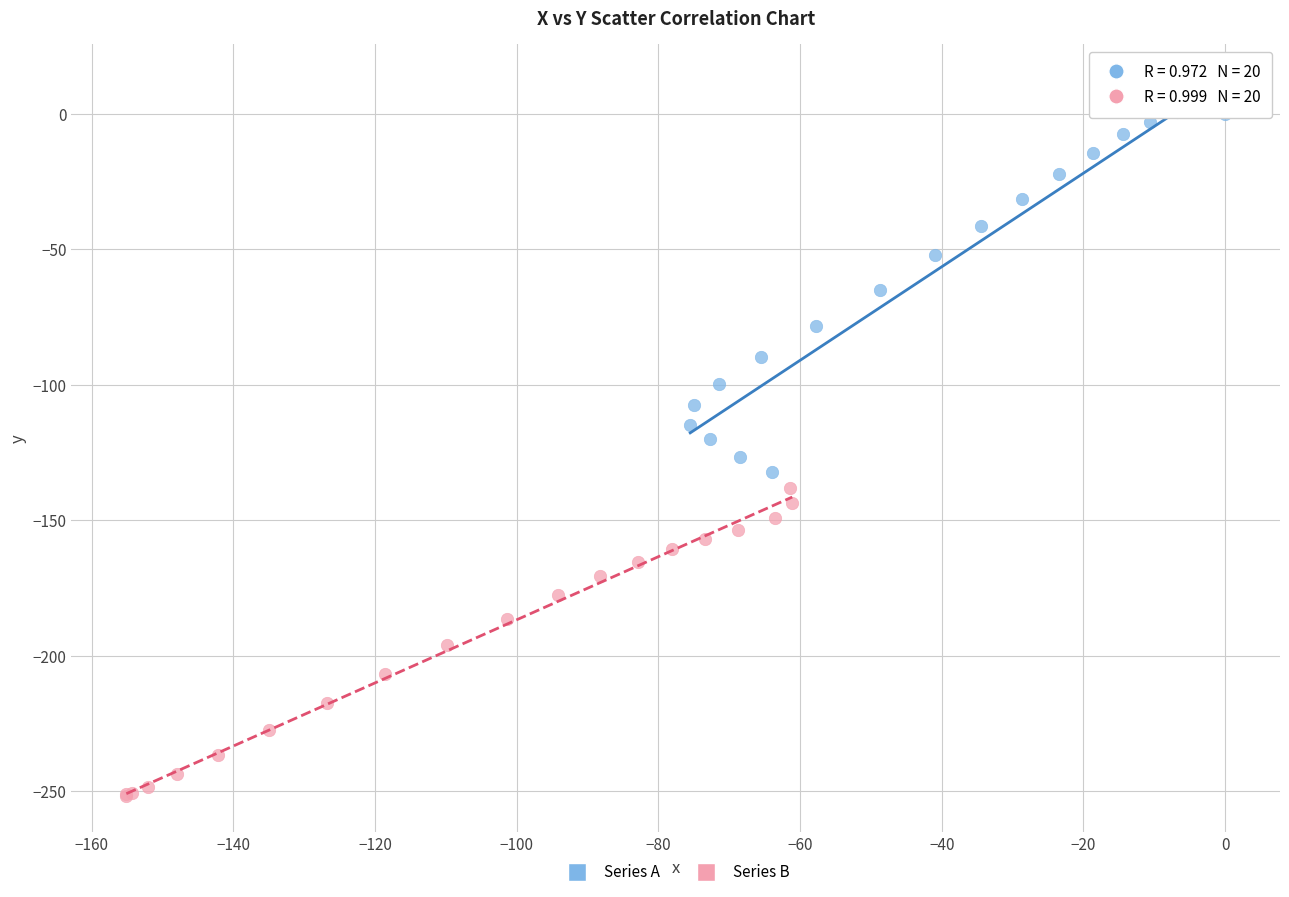

Which series reaches the maximum Y coordinate?

Series A